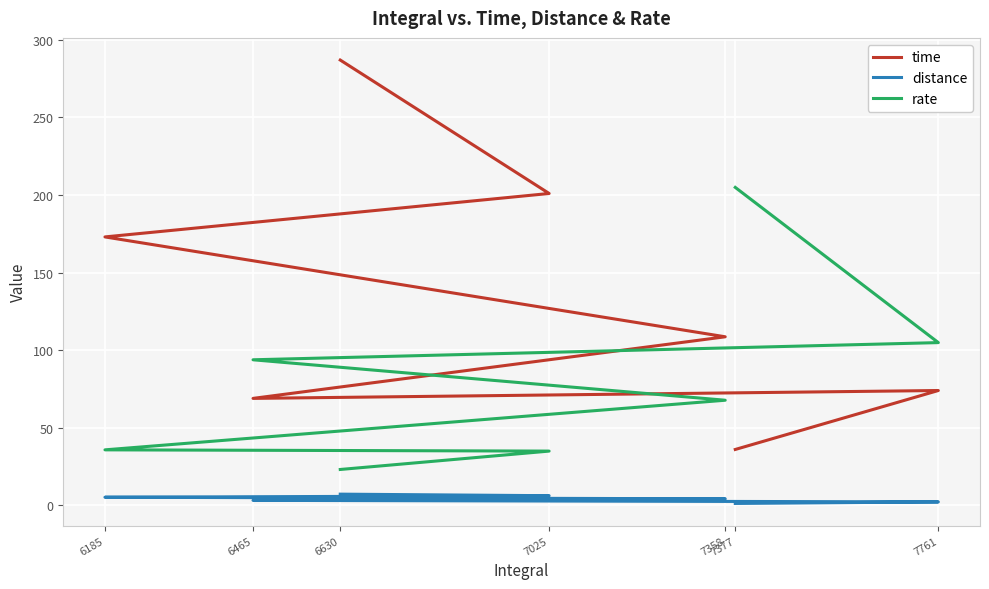

Read the rate value at 7025.

35.0